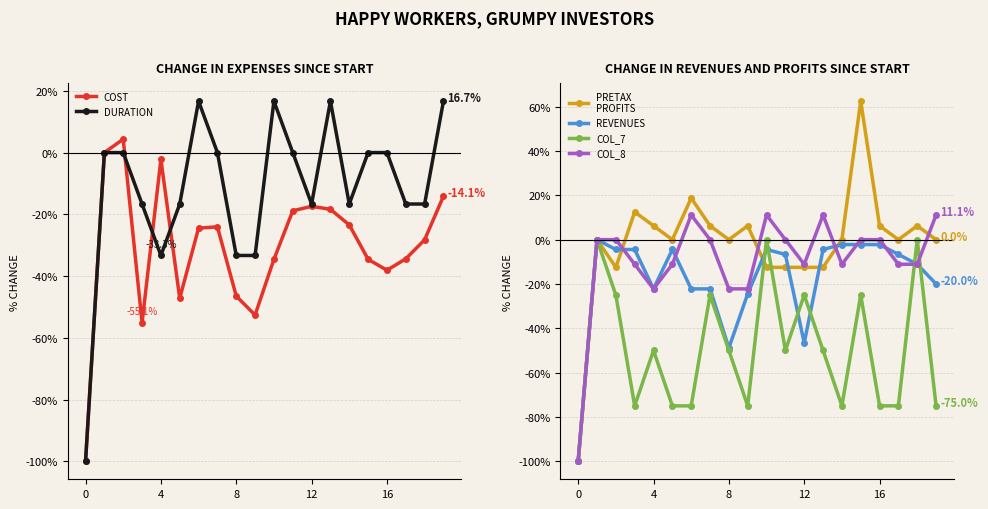

Between which two adjacent categories do COL_8 and DURATION first intersect?

5 and 6